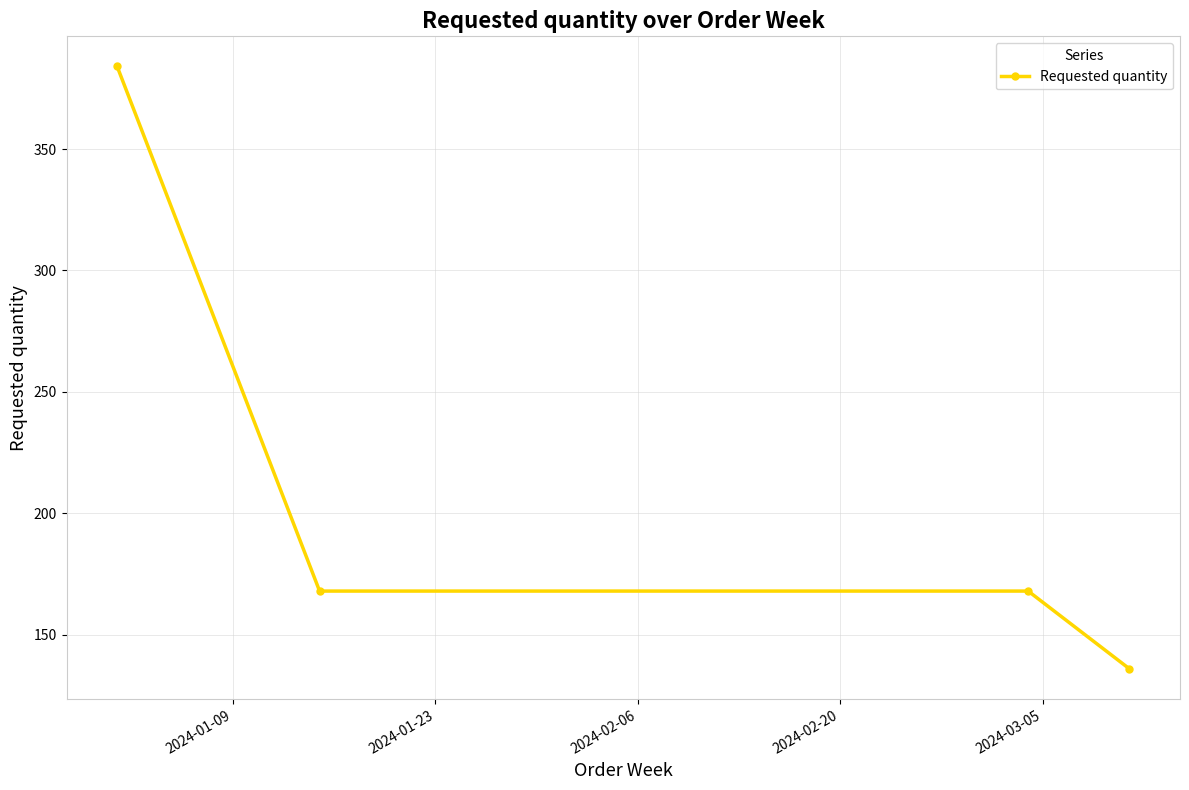

What is the maximum value shown in the chart?

384